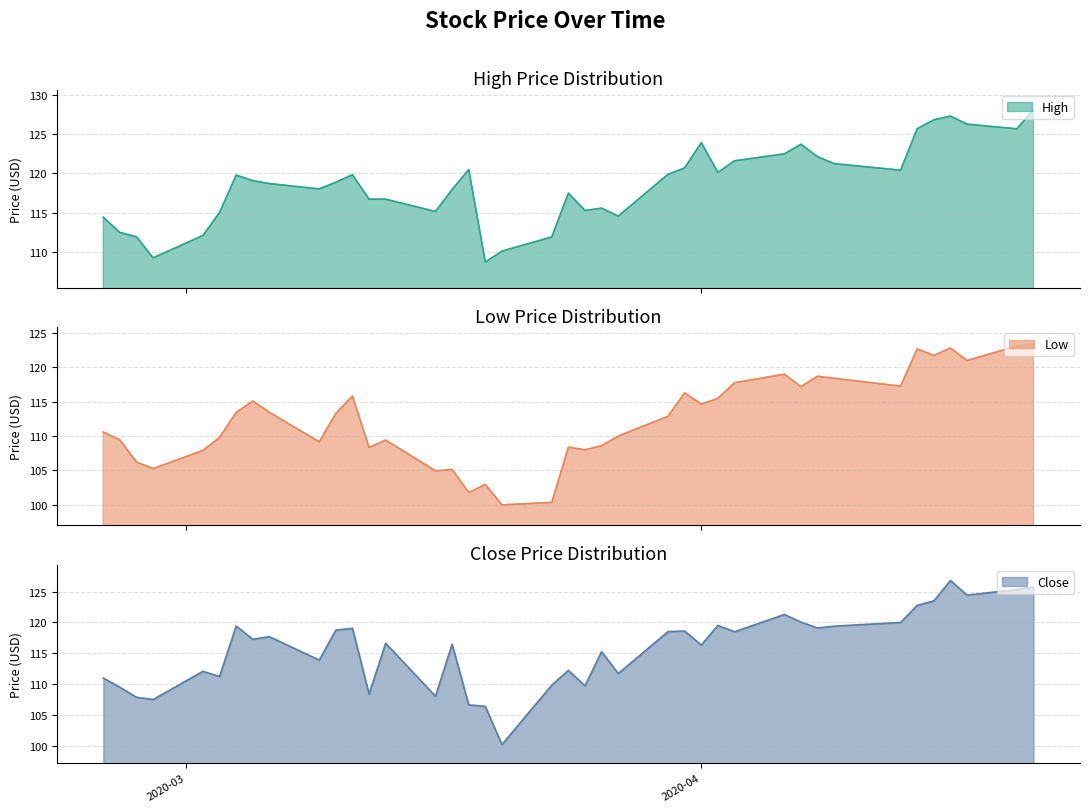

True or false: Close and Low cross at least once.

False